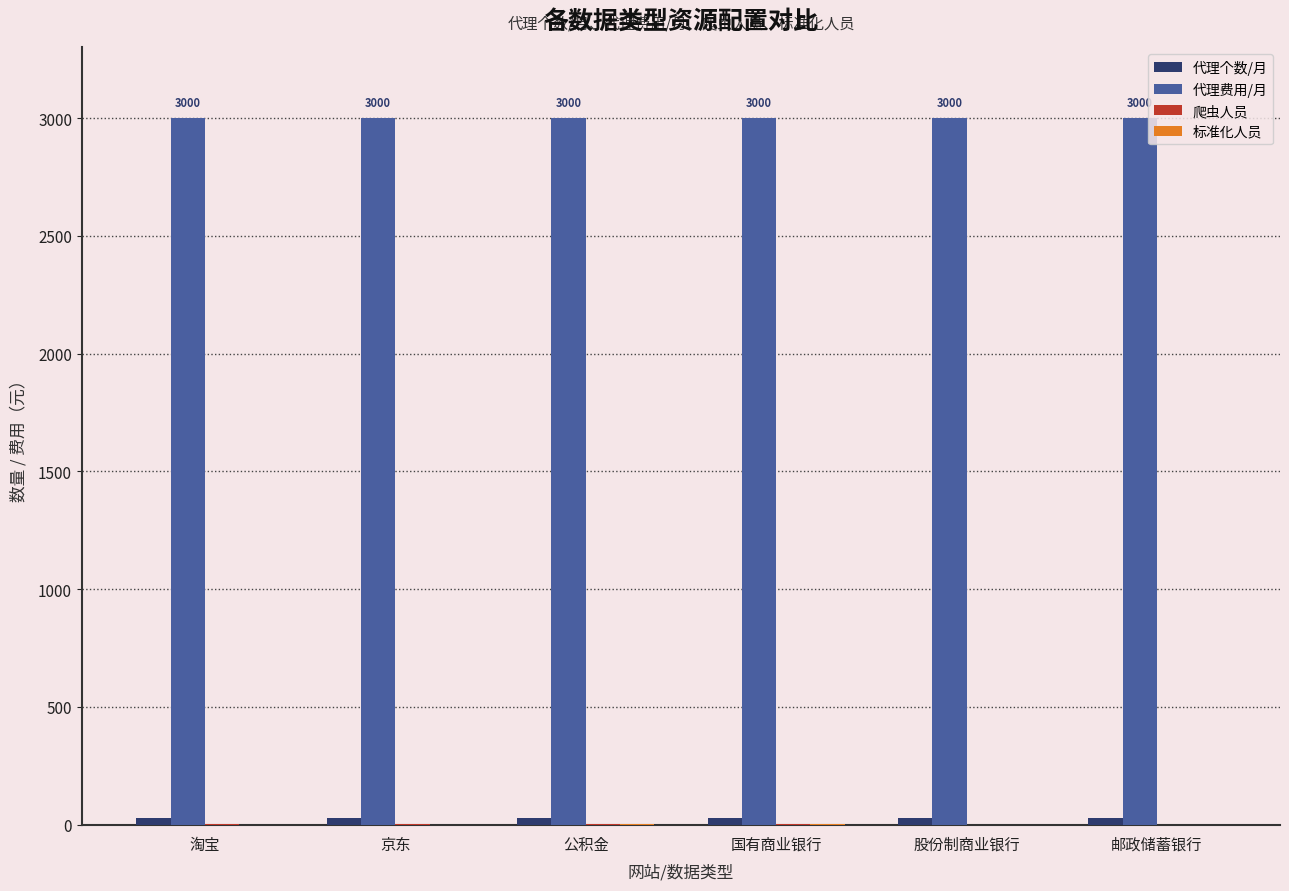

The value of 代理费用/月 at 国有商业银行 is 3000. True or false?

True